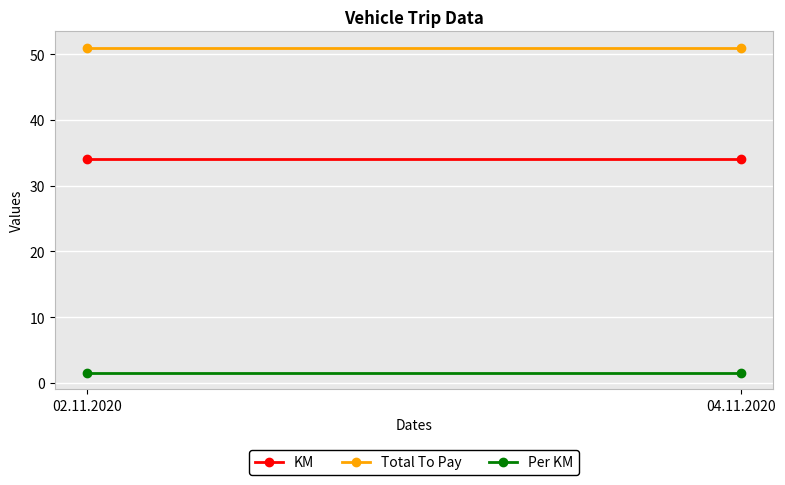

Read the Per KM value at 04.11.2020.

1.5